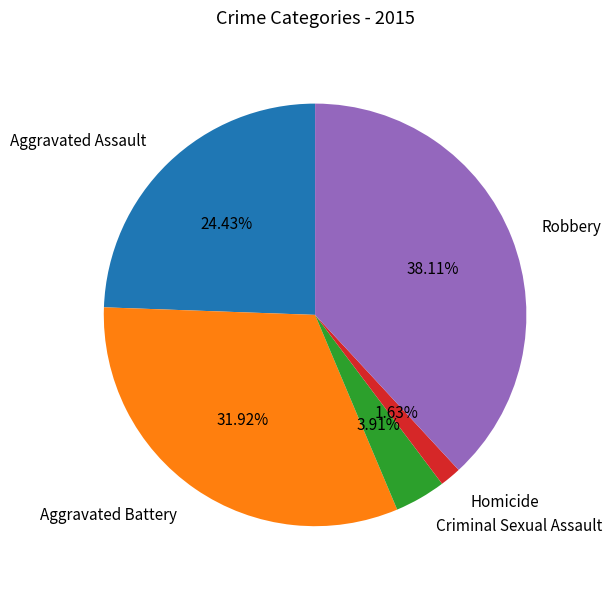

What is the largest slice in the pie chart?

Robbery